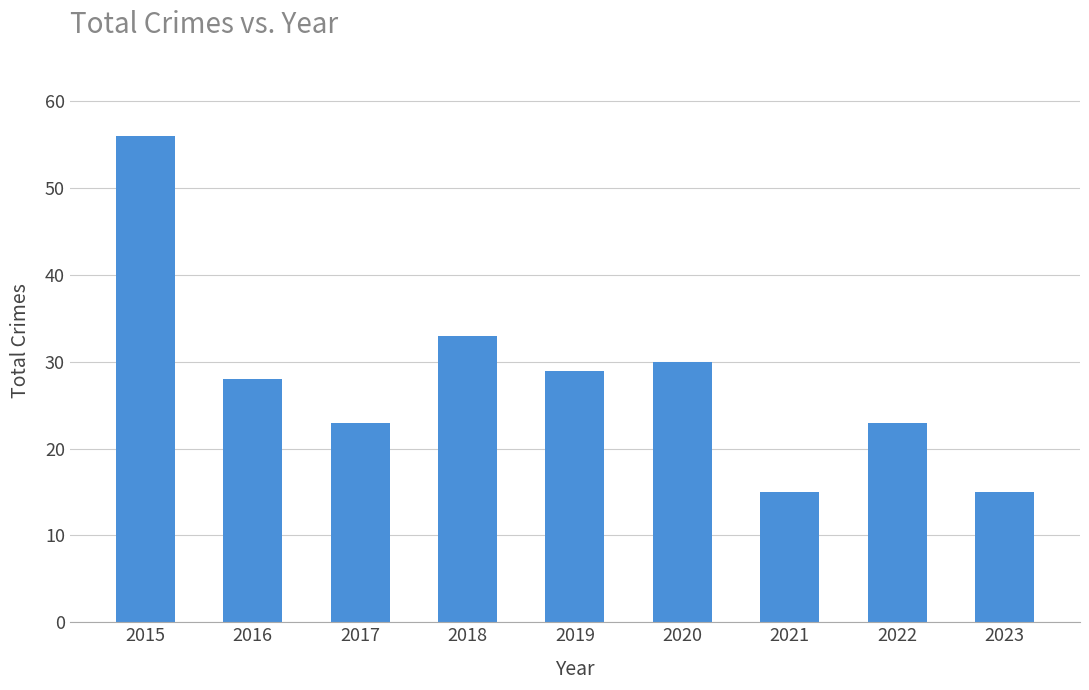

What is the change in value from 2019 to 2023?

-14